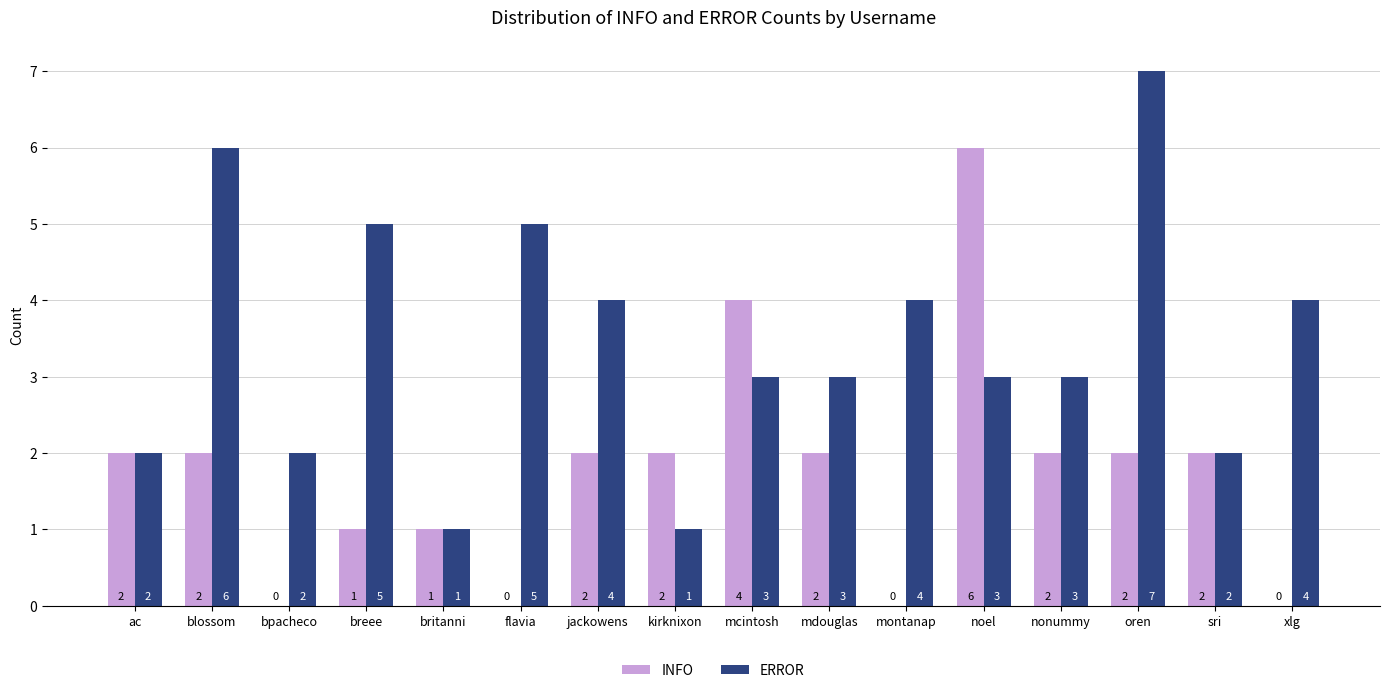

Reading right to left, extract all data points from this chart.

INFO: xlg=0	sri=2	oren=2	nonummy=2	noel=6	montanap=0	mdouglas=2	mcintosh=4	kirknixon=2	jackowens=2	flavia=0	britanni=1	breee=1	bpacheco=0	blossom=2	ac=2
ERROR: xlg=4	sri=2	oren=7	nonummy=3	noel=3	montanap=4	mdouglas=3	mcintosh=3	kirknixon=1	jackowens=4	flavia=5	britanni=1	breee=5	bpacheco=2	blossom=6	ac=2